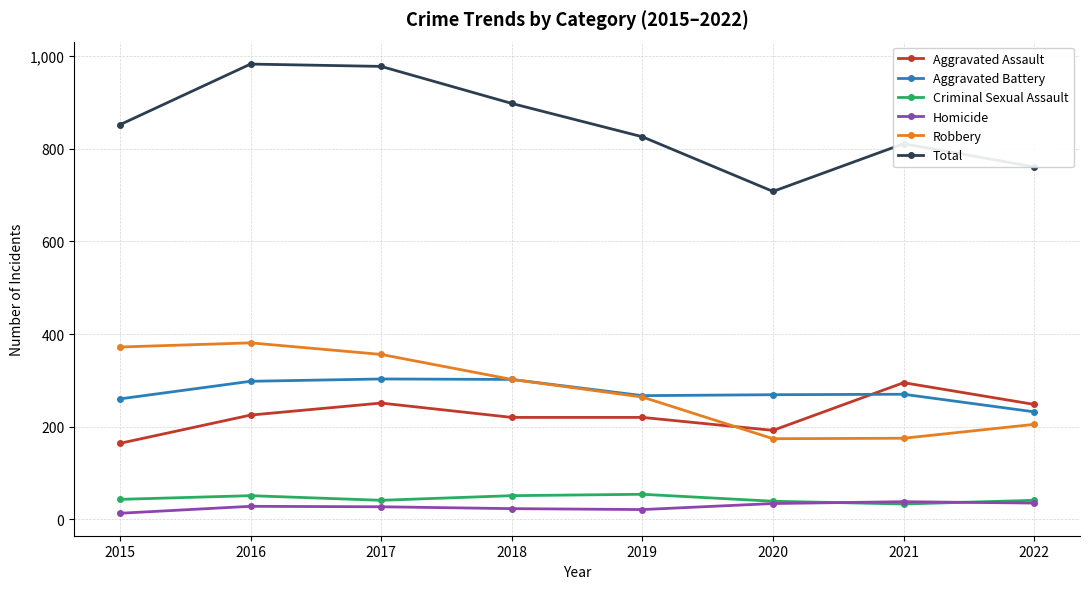

What is the value of the Total point at the 2nd from the left?

983